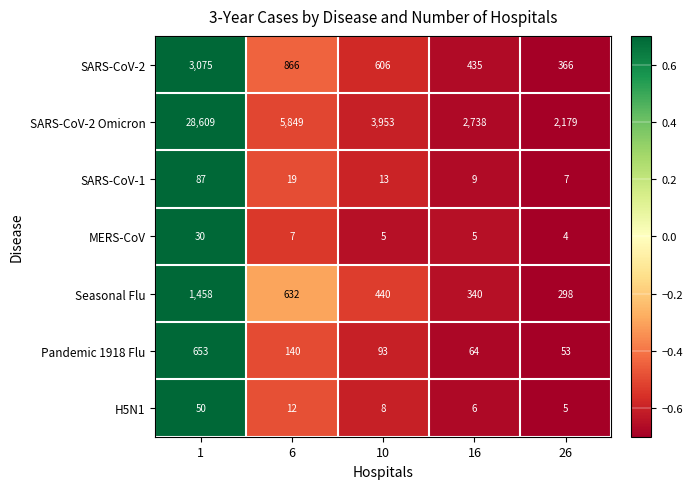

Which series has the largest total across all categories?

SARS-CoV-2 Omicron